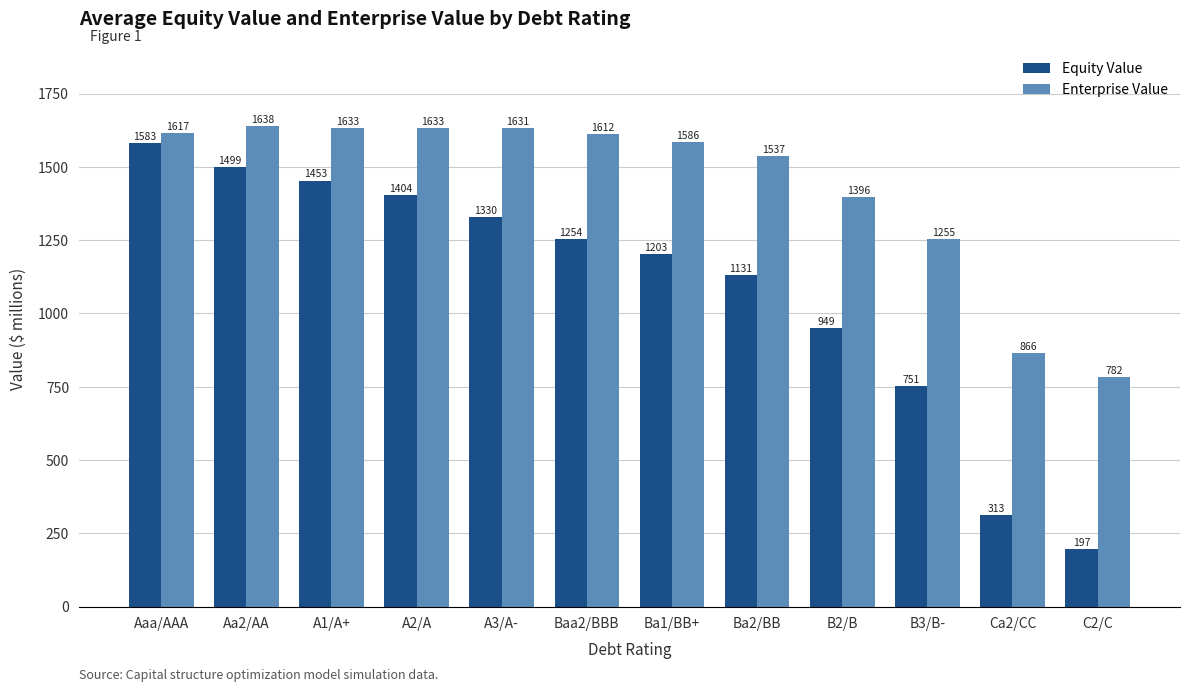

Read the Equity Value value at B3/B-.

751.2